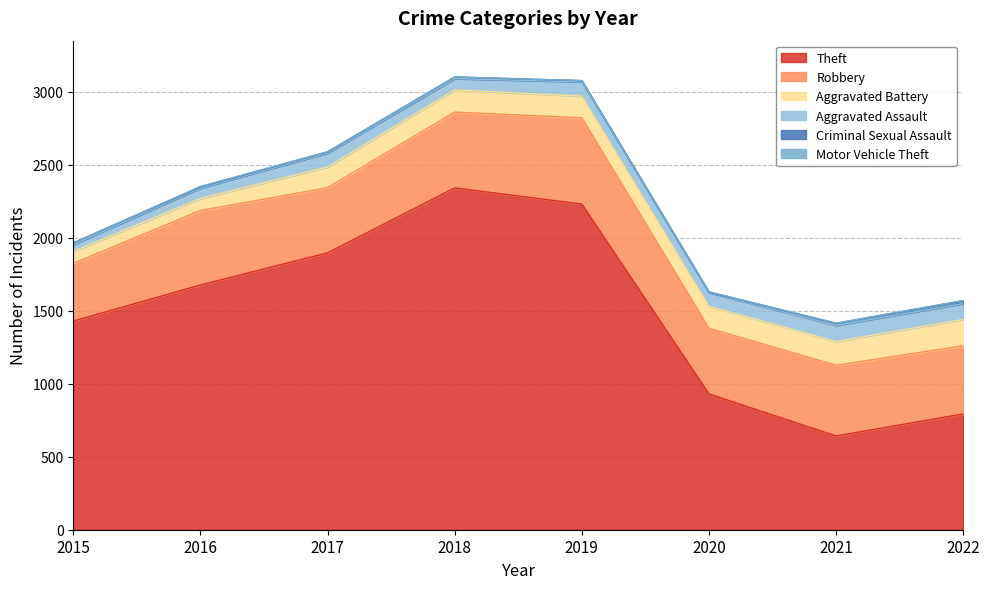

What is the greatest value displayed?

2341